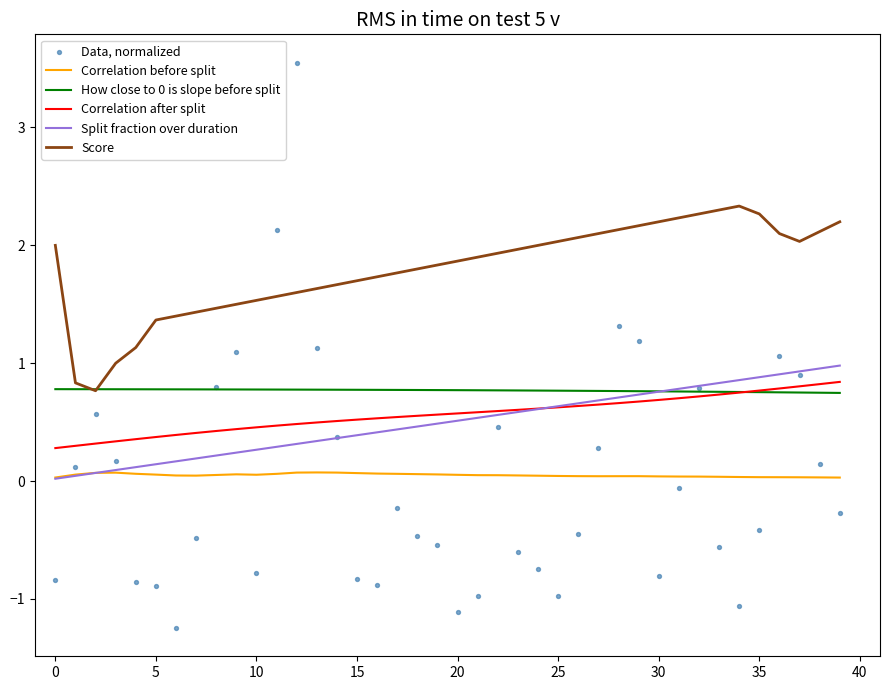

At which category is the sum across all series the highest?

12